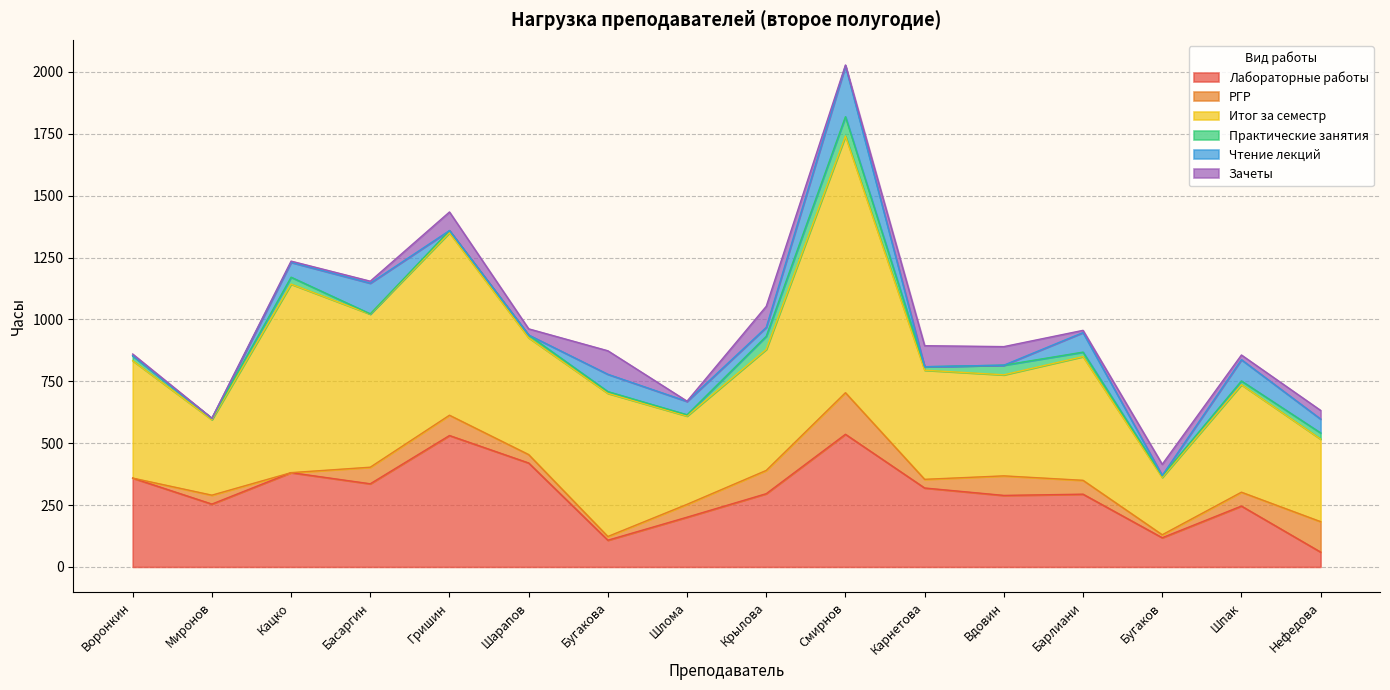

How many times do РГР and Зачеты cross each other?

9